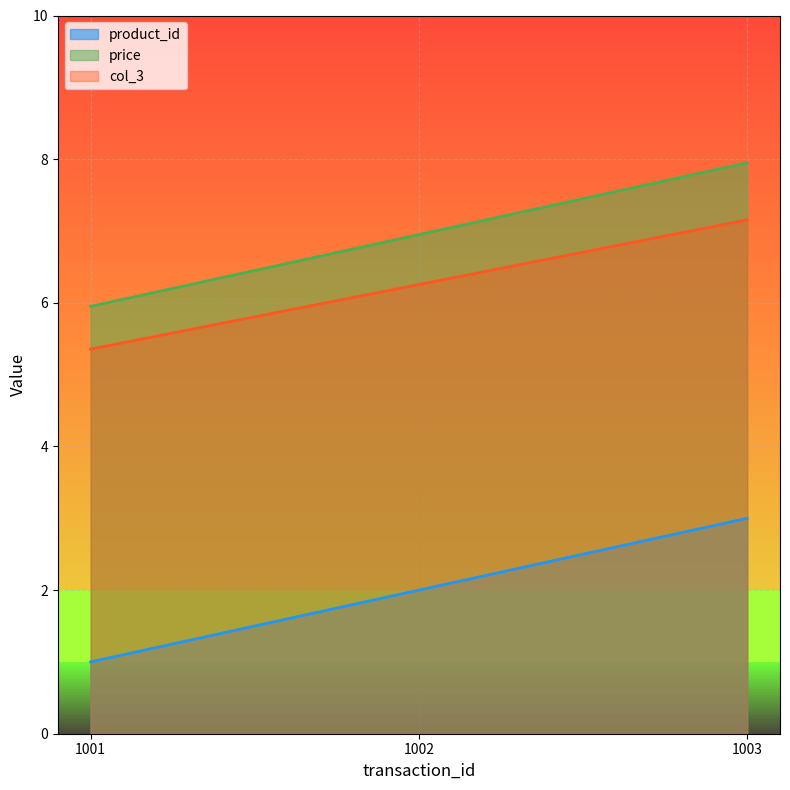

Does the chart display data point markers on the line(s)?

No